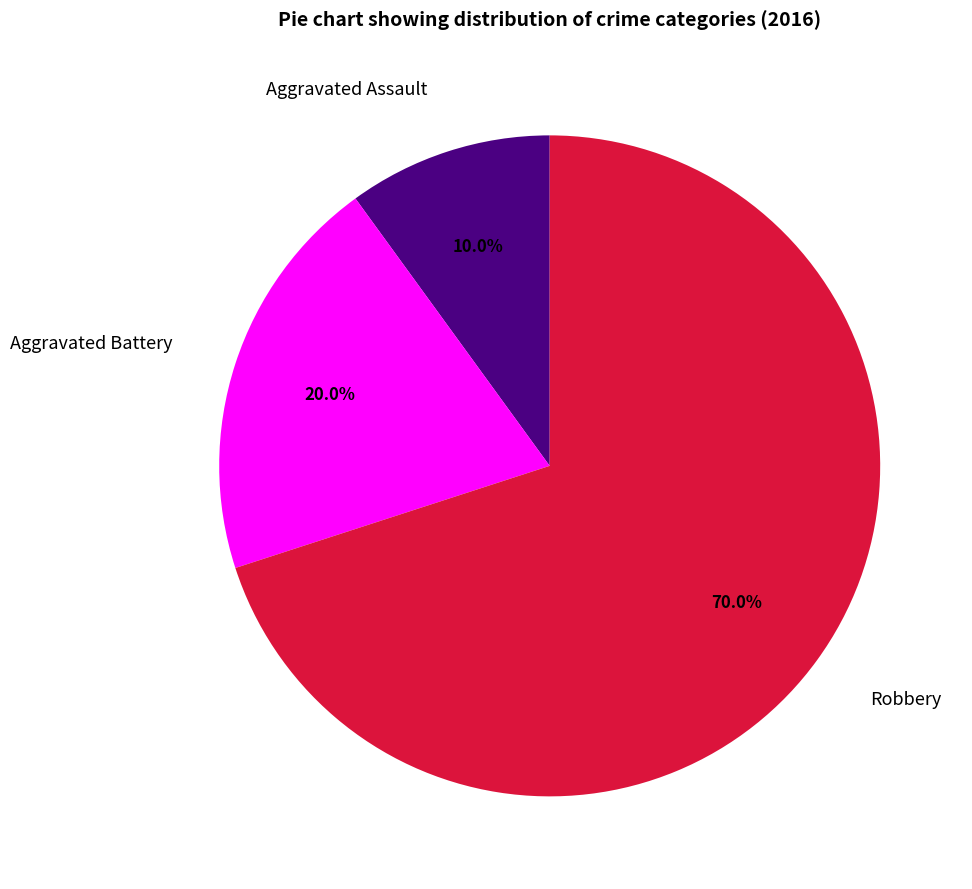

Which category has the smallest portion of the pie?

Aggravated Assault